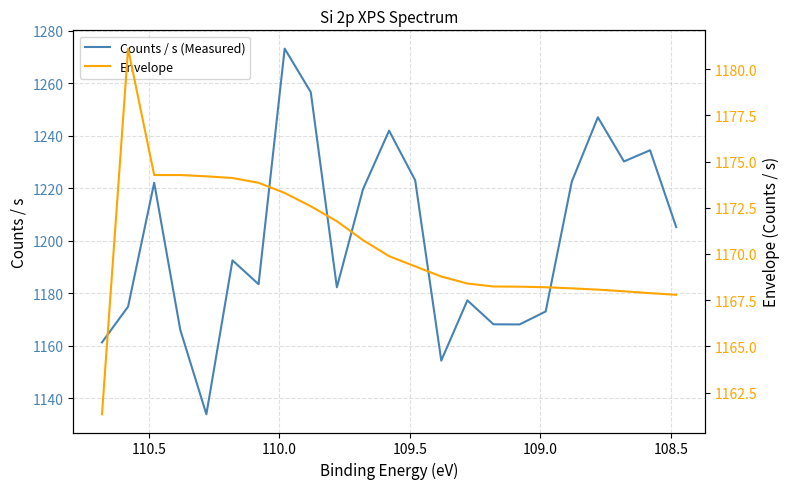

After their last crossing, which series has the higher values: Counts / s (Measured) or Envelope?

Counts / s (Measured)